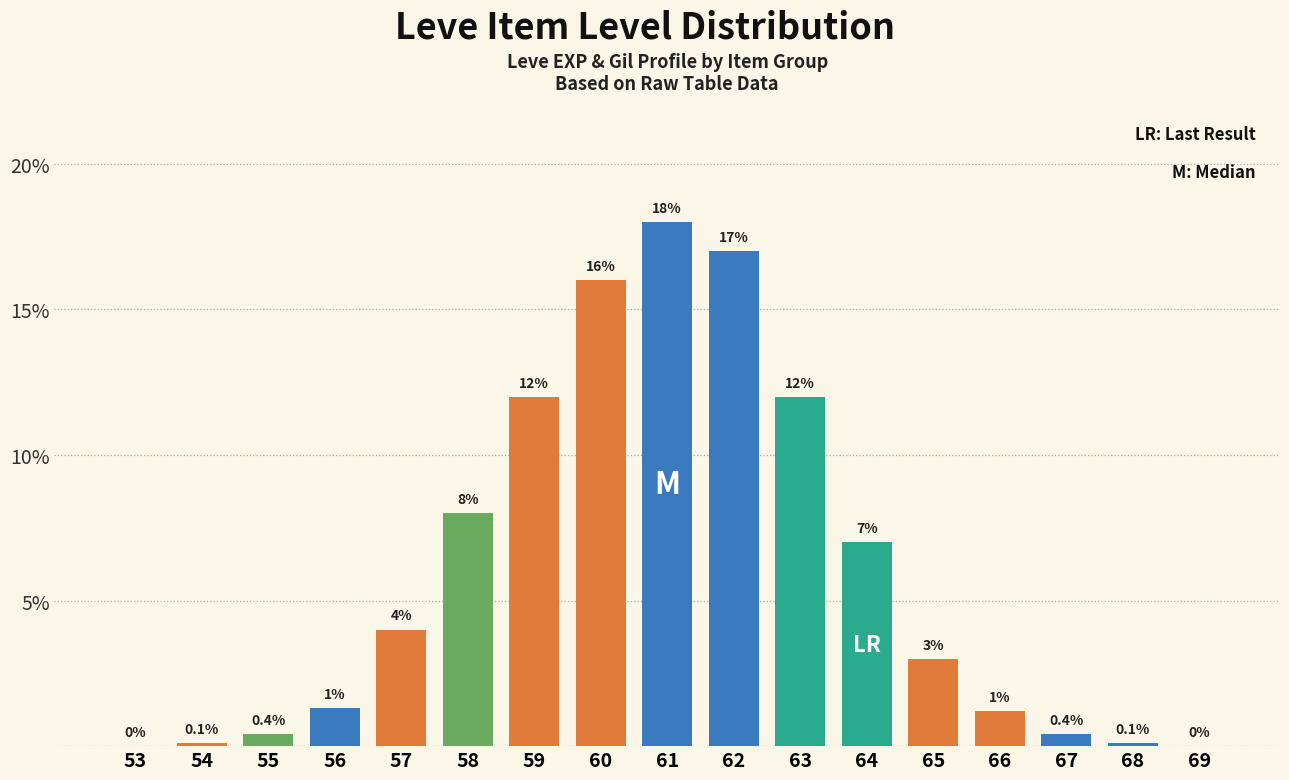

Is it true that the value at 61 is 30.7?

False